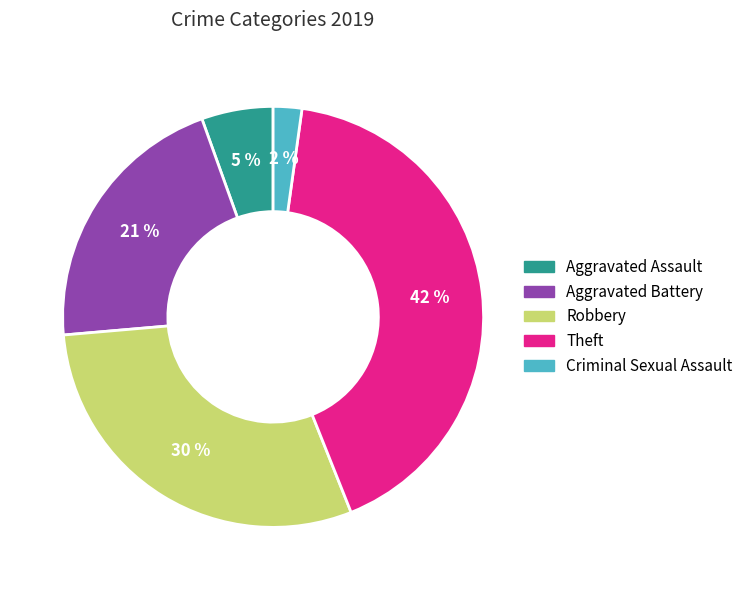

Between Aggravated Battery and Criminal Sexual Assault, which is larger?

Aggravated Battery